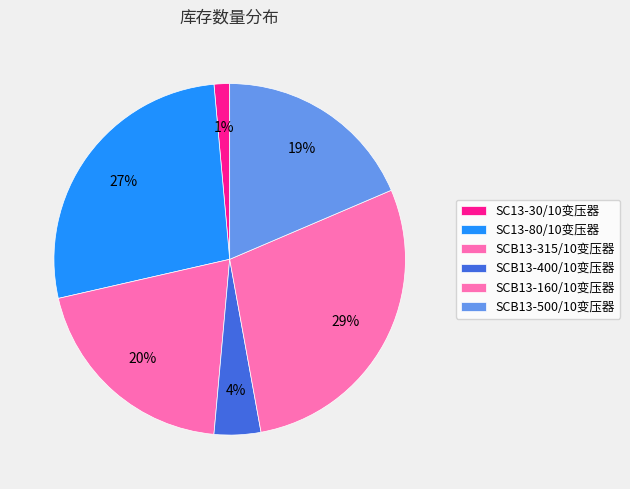

Rank the categories by value from lowest to highest.

SC13-30/10变压器, SCB13-400/10变压器, SCB13-500/10变压器, SCB13-315/10变压器, SC13-80/10变压器, SCB13-160/10变压器